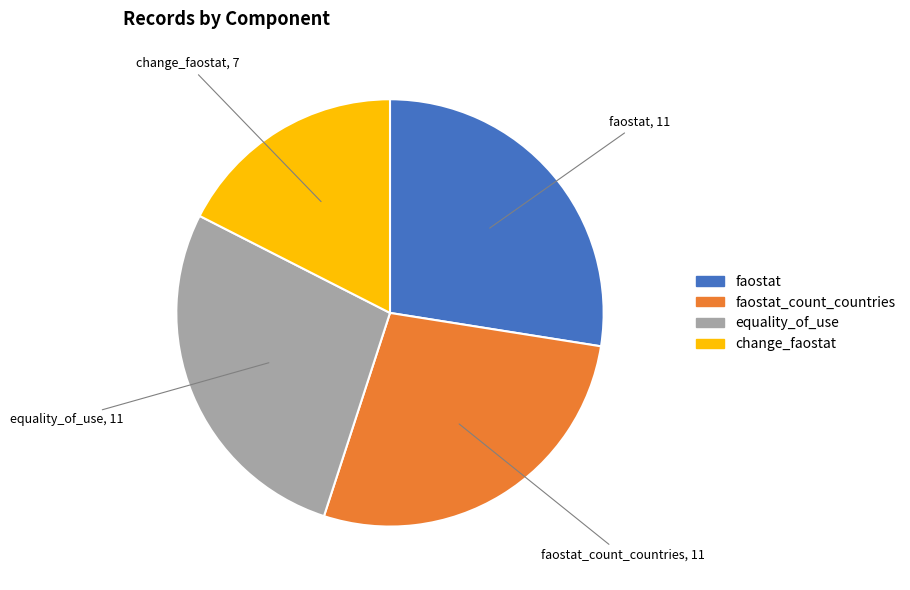

Do equality_of_use and faostat_count_countries together represent more than half of the pie?

Yes